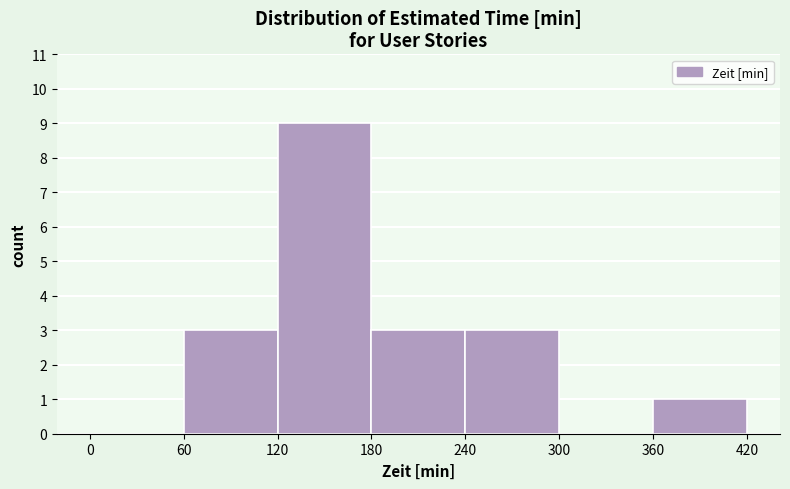

Reading left to right, list every bar in this chart as the range it spans on the x-axis followed by its height. The values are not printed on the chart, so give them approximately, as read against the axis.

0 to 60: 0
60 to 120: 3
120 to 180: 9
180 to 240: 3
240 to 300: 3
300 to 360: 0
360 to 420: 1